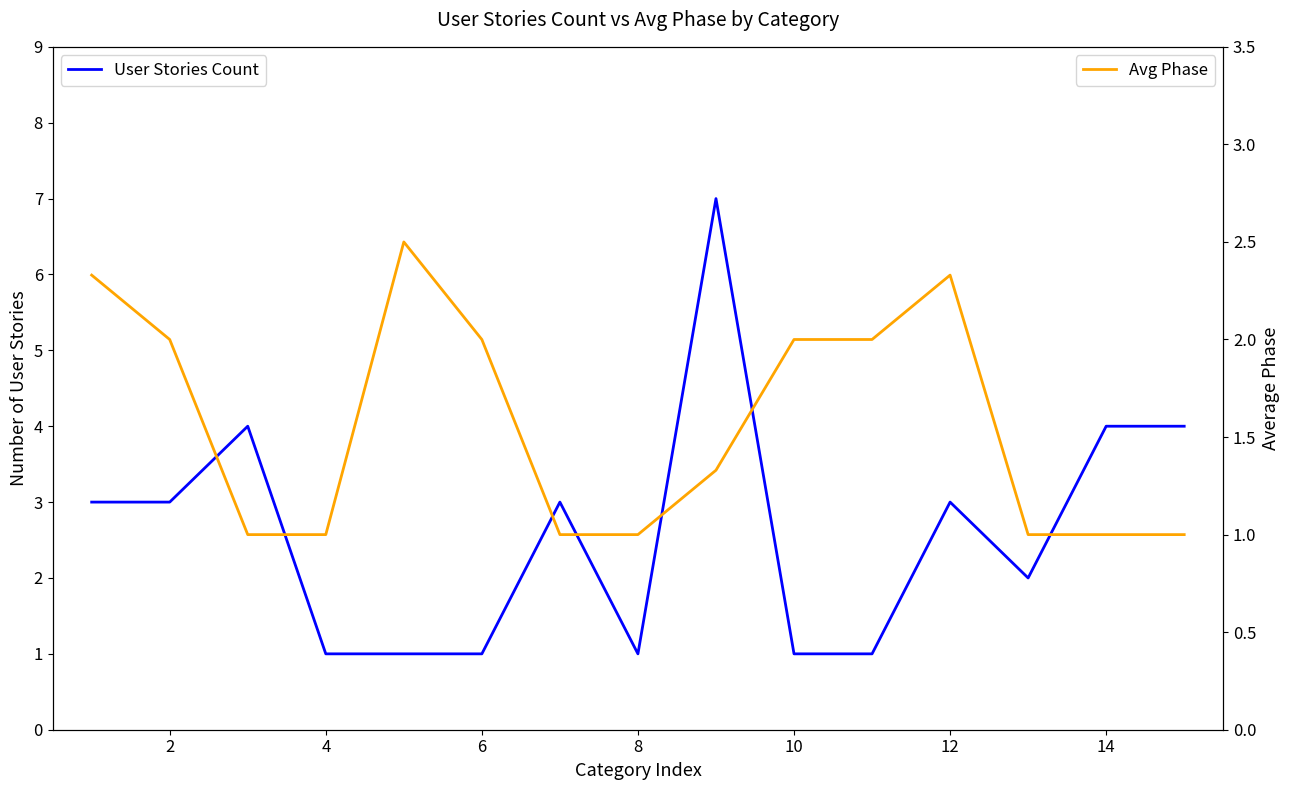

Which category has the lowest value across all series?

4